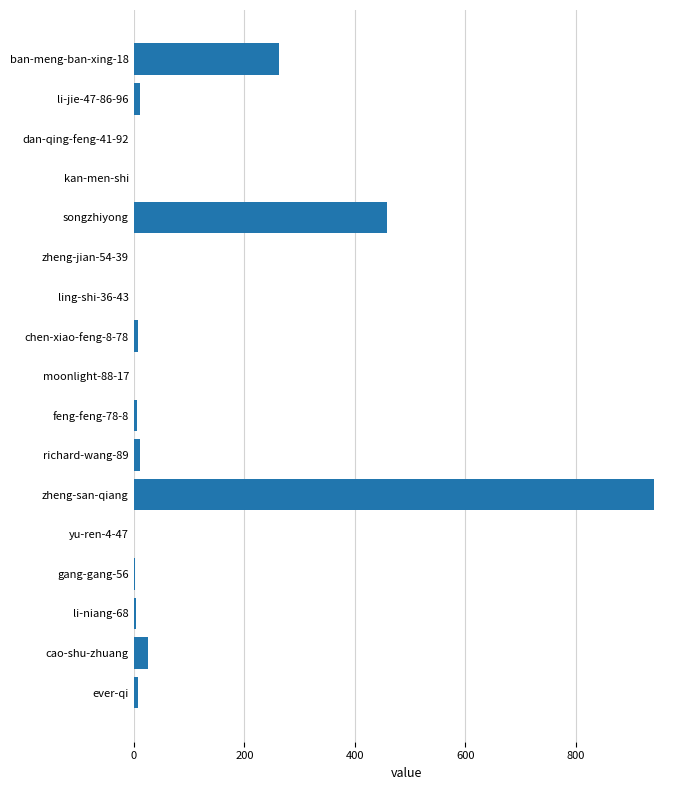

What is the approximate value at zheng-san-qiang, to the nearest 100?

900